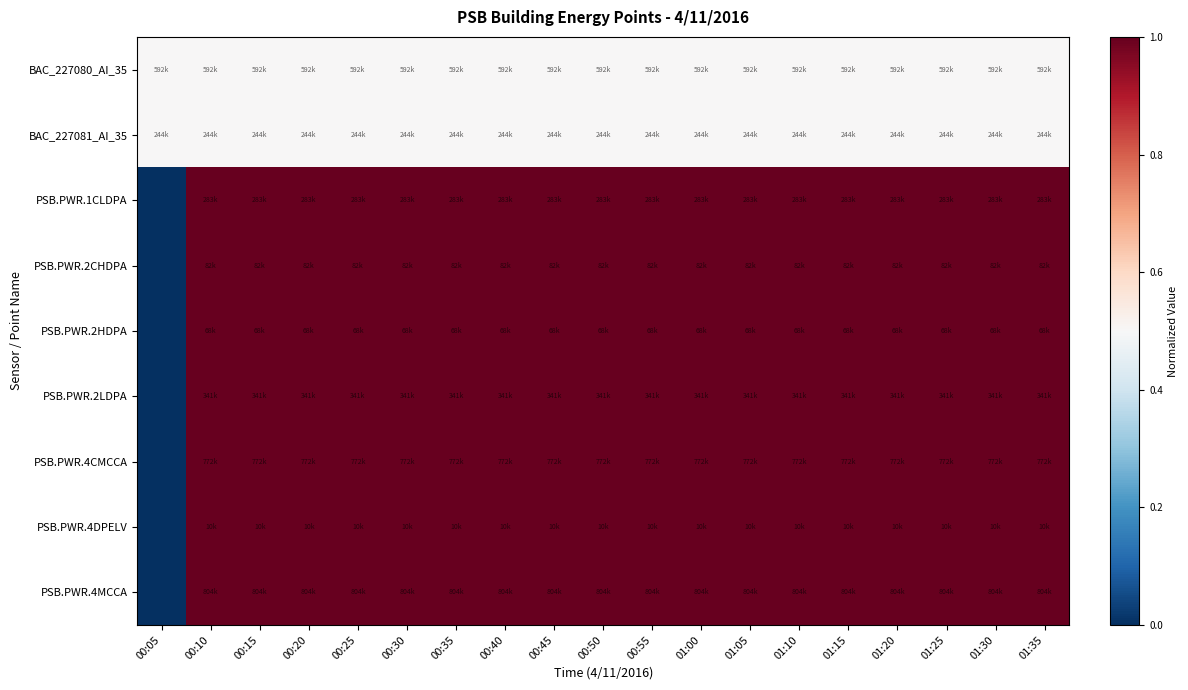

Which label corresponds to the smallest value in the chart?

00:05